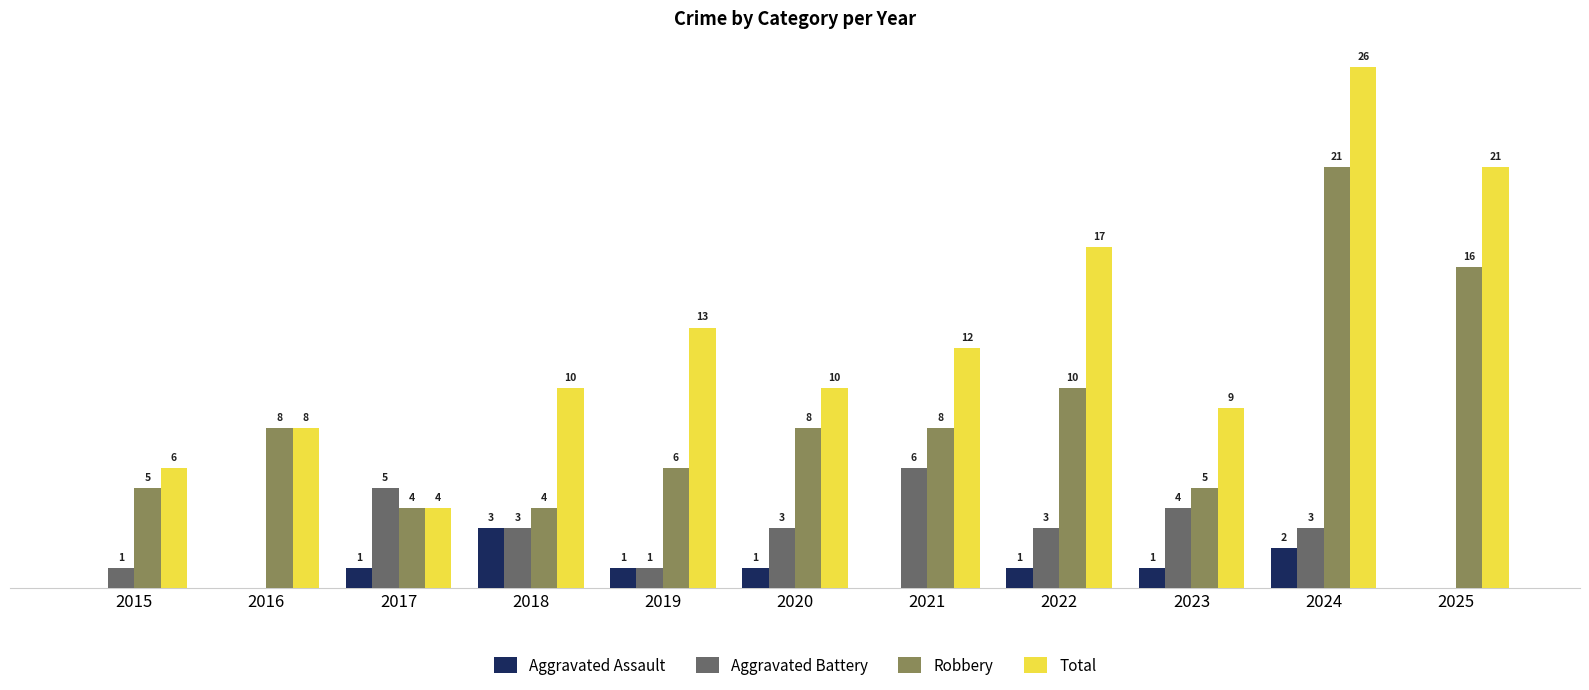

Which series has the largest total across all categories?

Total